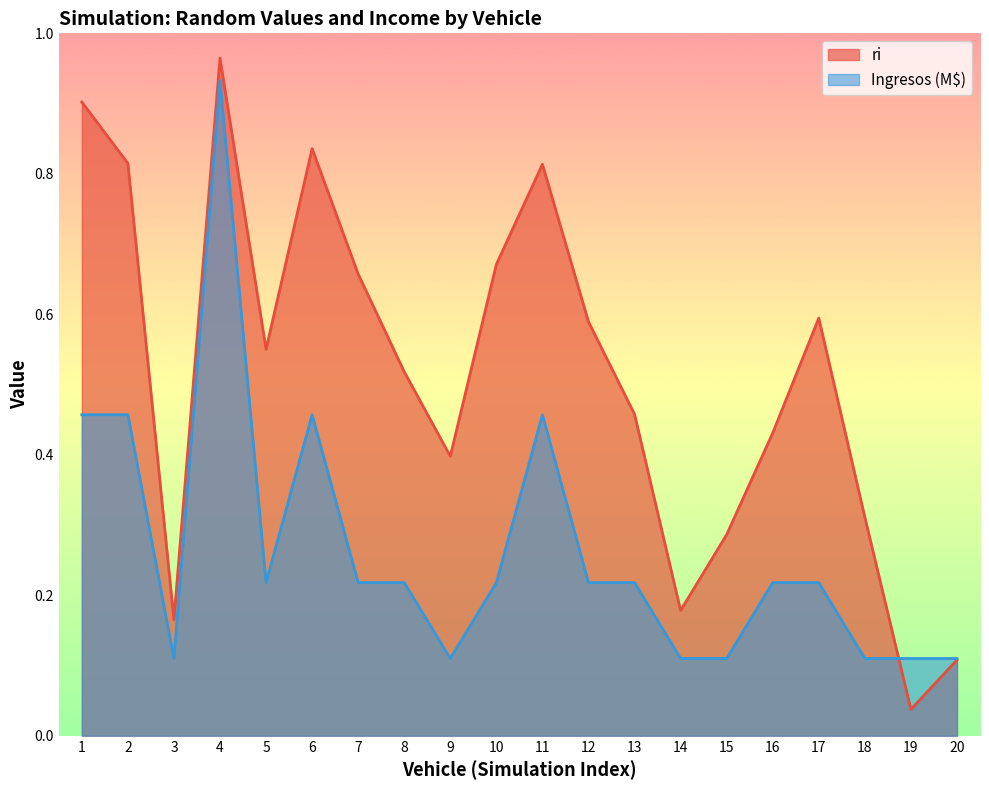

Does the chart have visible grid lines?

No